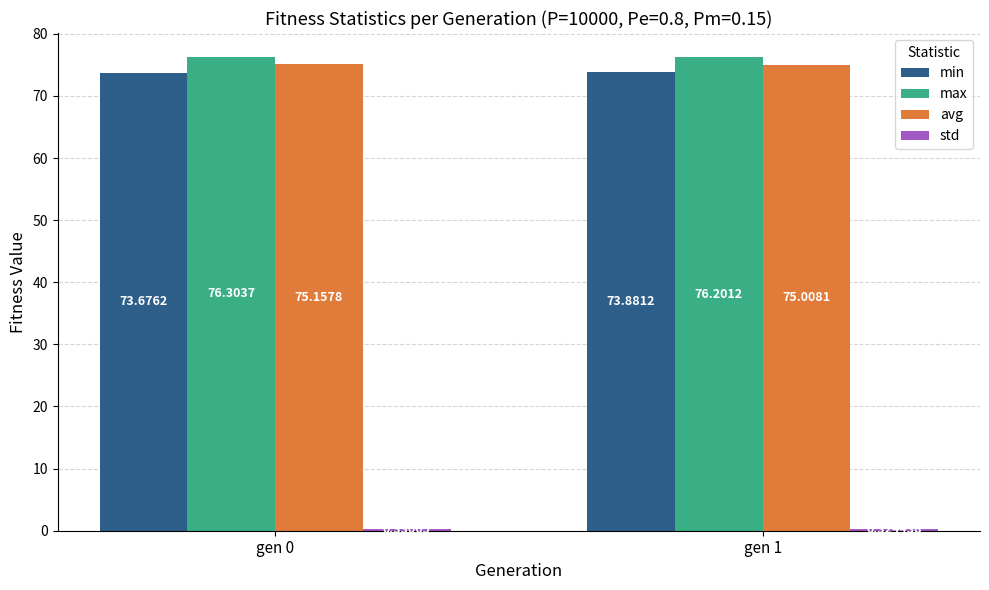

How many bars are there in each group?

4